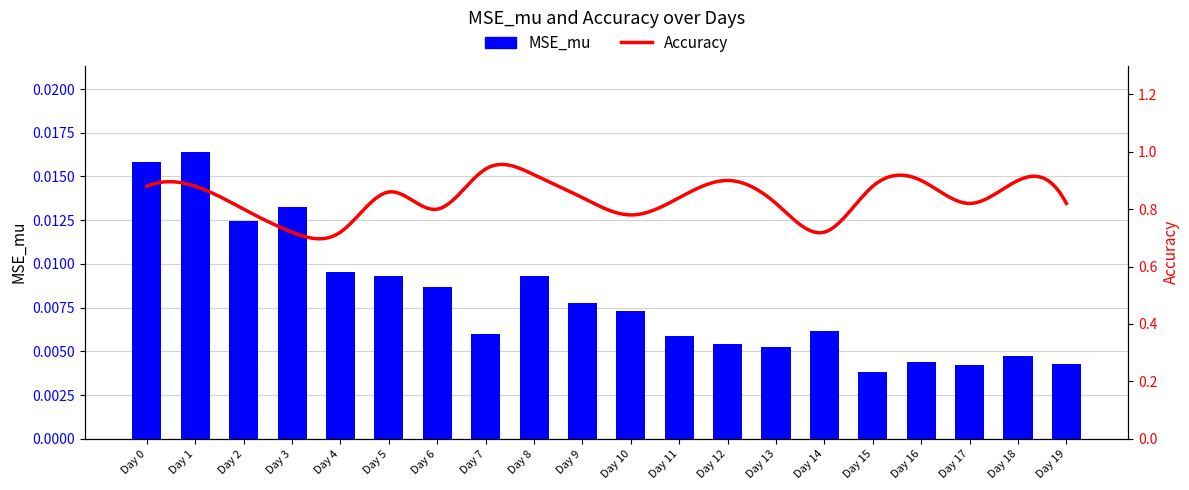

Which series has the largest range (max minus min)?

Accuracy